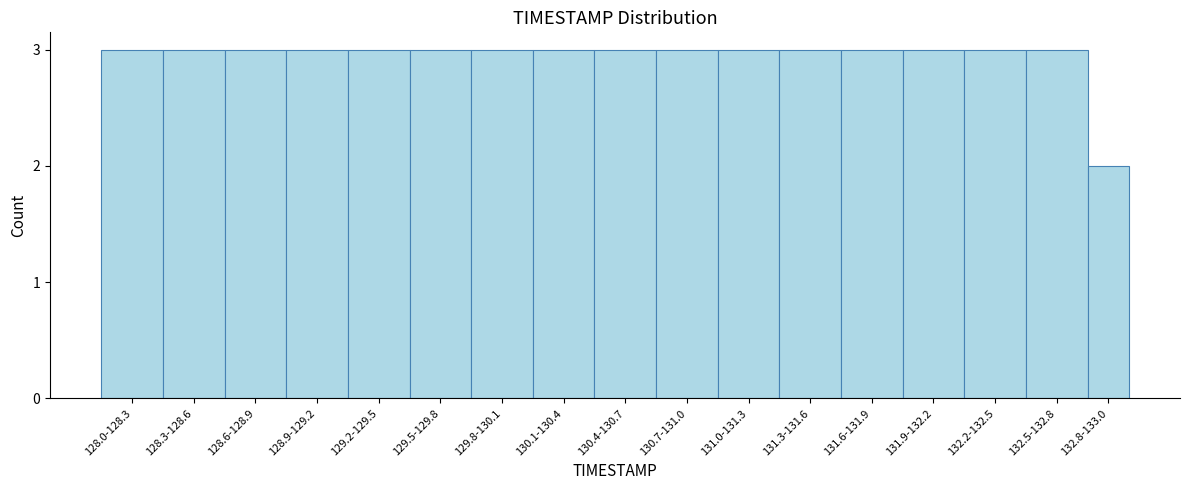

Reading left to right, what are all the values shown in this chart?

3	3	3	3	3	3	3	3	3	3	3	3	3	3	3	3	2